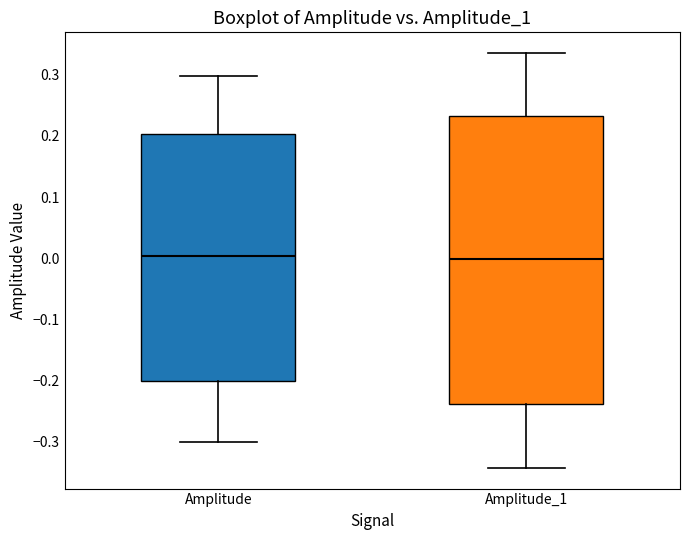

Reading left to right, transcribe this box plot: for each box, give where its median line is, the range the box spans, and where its two whiskers end, as read against the y-axis. The values are not printed on the chart, so give them approximately, as read against the axis.

Amplitude: median 0.00, box -0.20 to 0.20, whiskers -0.30 to 0.30
Amplitude_1: median 0.00, box -0.24 to 0.23, whiskers -0.34 to 0.34